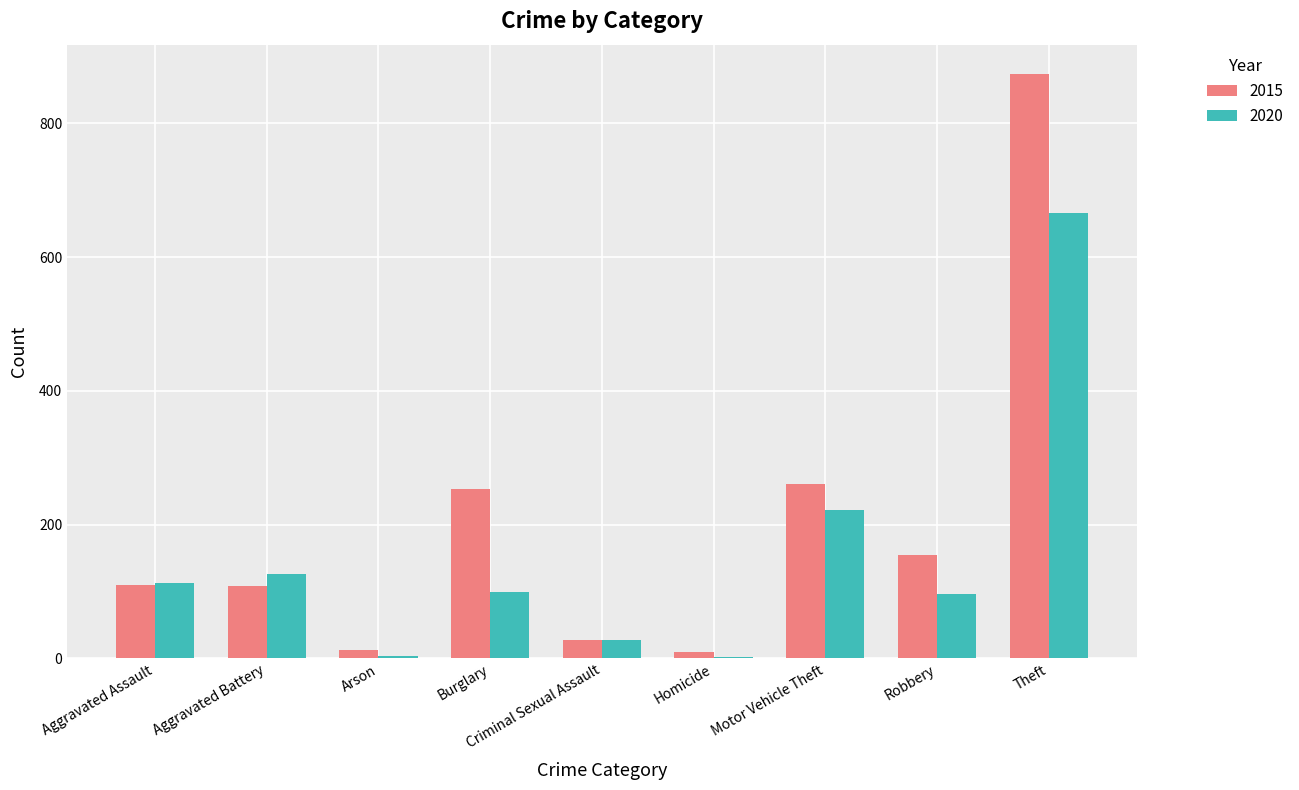

How many series are shown in this chart?

2